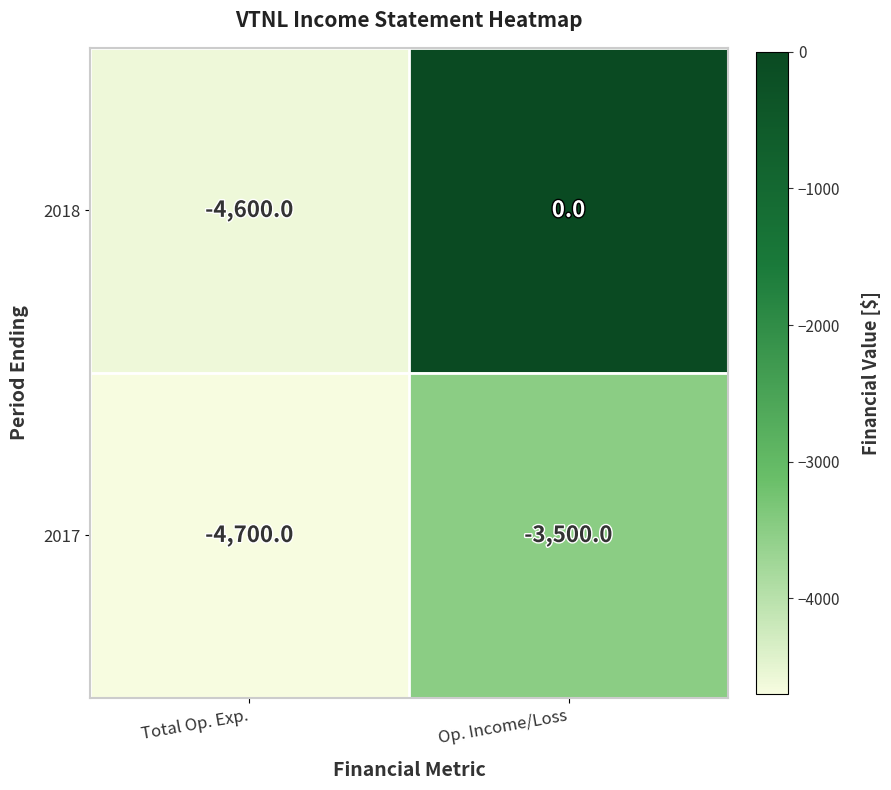

How many categories are shown in the chart?

2